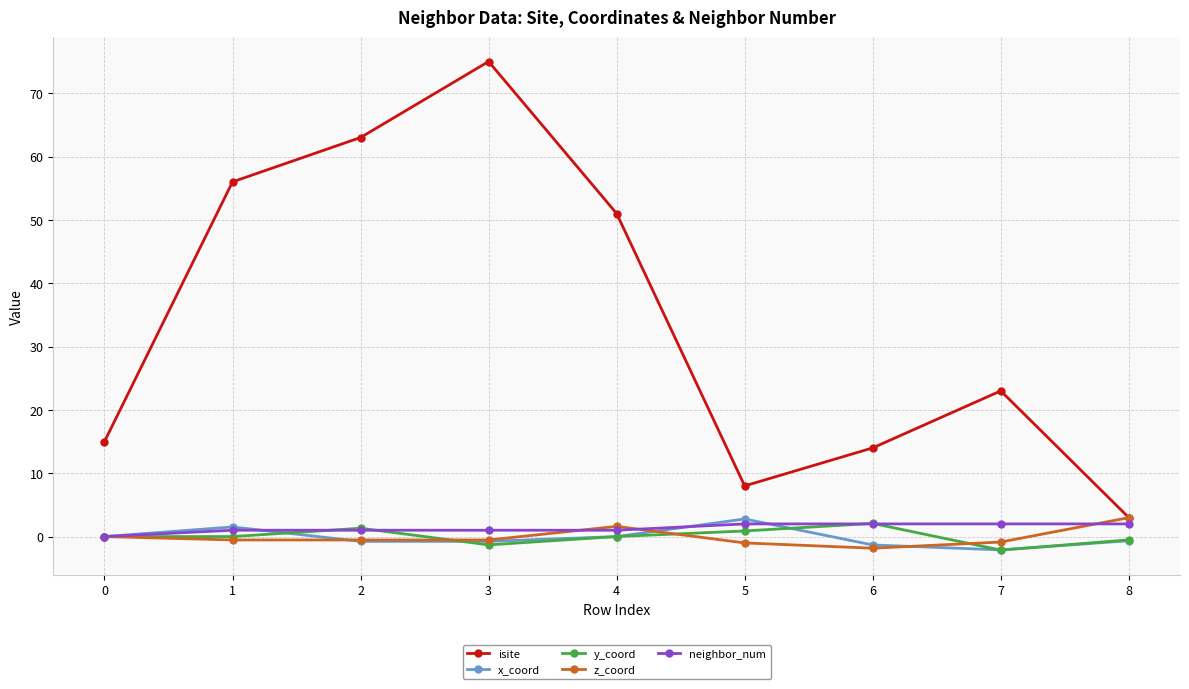

Which series has the widest spread of values?

isite